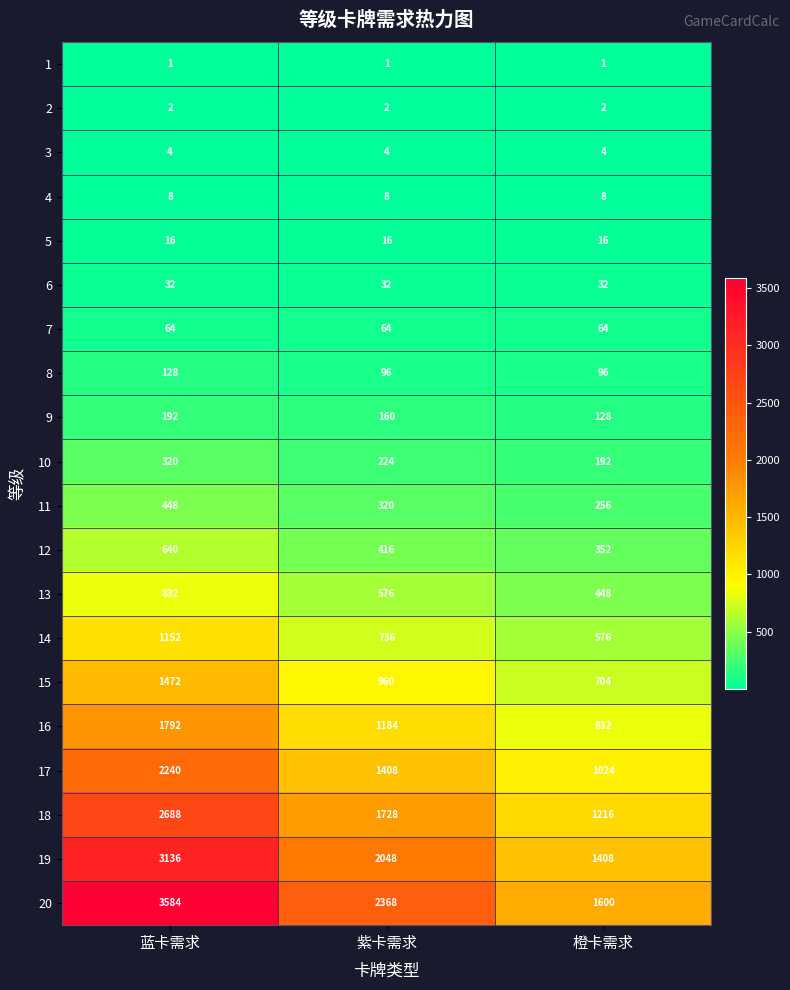

The 1 series shows 1 at 蓝卡需求. True or false?

True